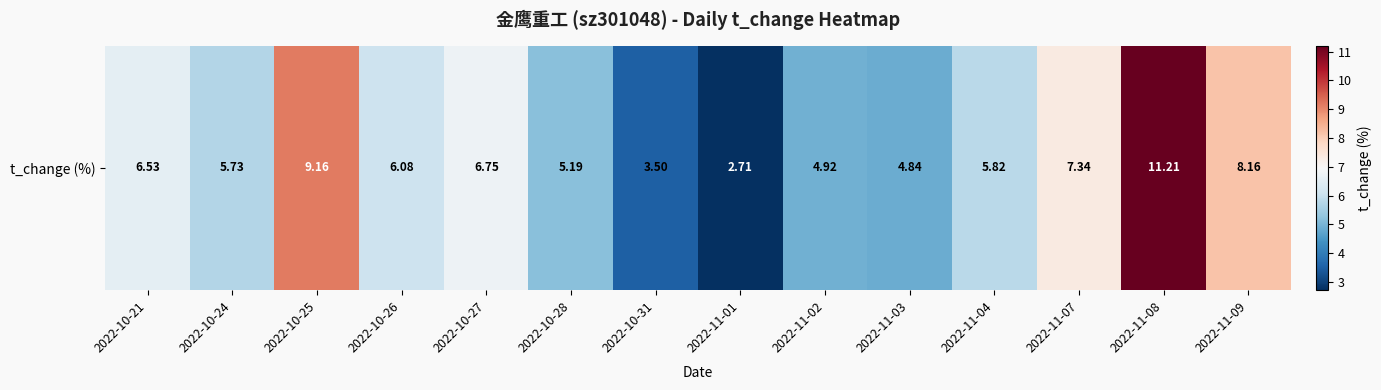

List the labels in order of value, smallest first.

2022-11-01, 2022-10-31, 2022-11-03, 2022-11-02, 2022-10-28, 2022-10-24, 2022-11-04, 2022-10-26, 2022-10-21, 2022-10-27, 2022-11-07, 2022-11-09, 2022-10-25, 2022-11-08